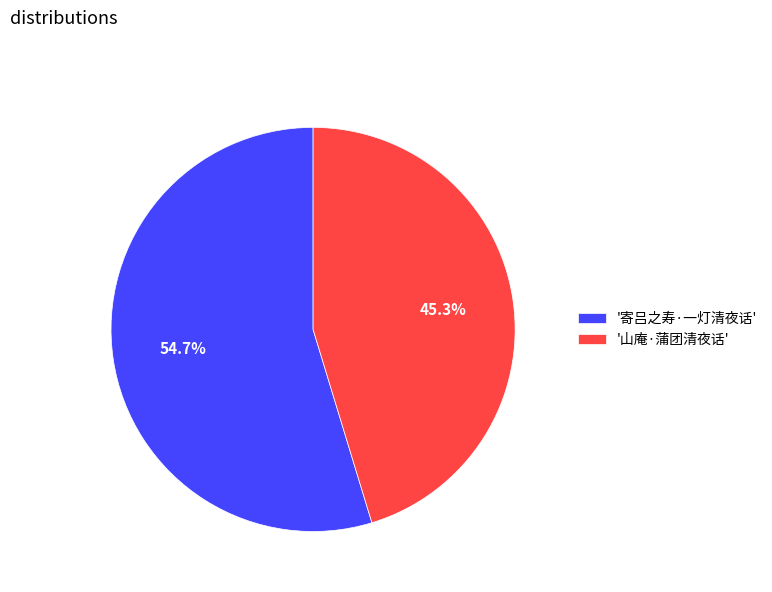

What percentage is NOT represented by '寄吕之寿·一灯清夜话'?

45.3%